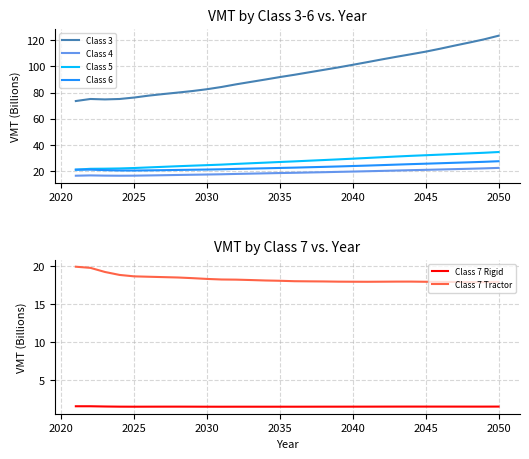

What are all the series names shown in the legend?

Class 3, Class 4, Class 5, Class 6, Class 7 Rigid, Class 7 Tractor